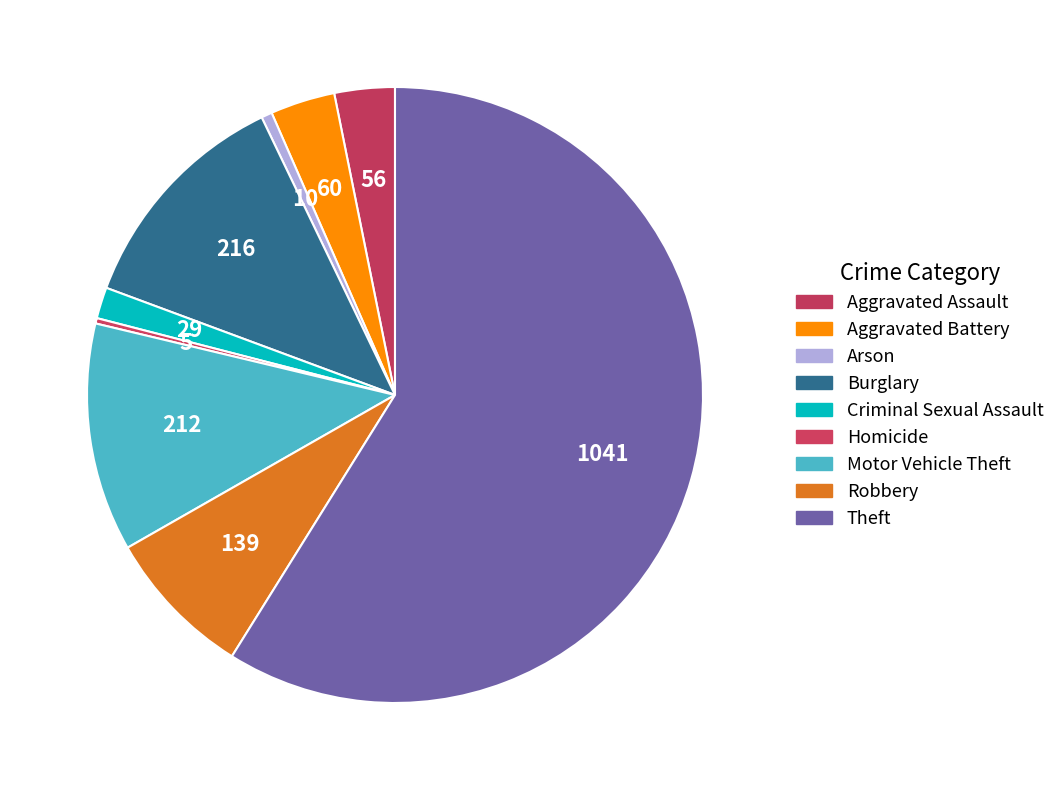

How many segments does this pie chart have?

9